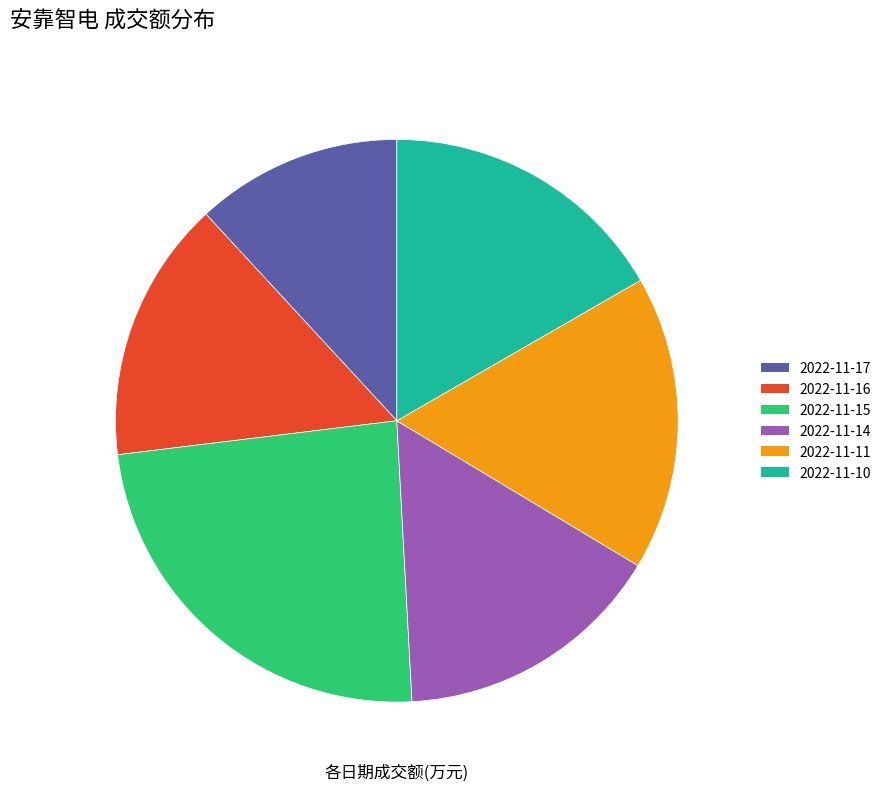

To the nearest percent, what is the average slice percentage?

17%